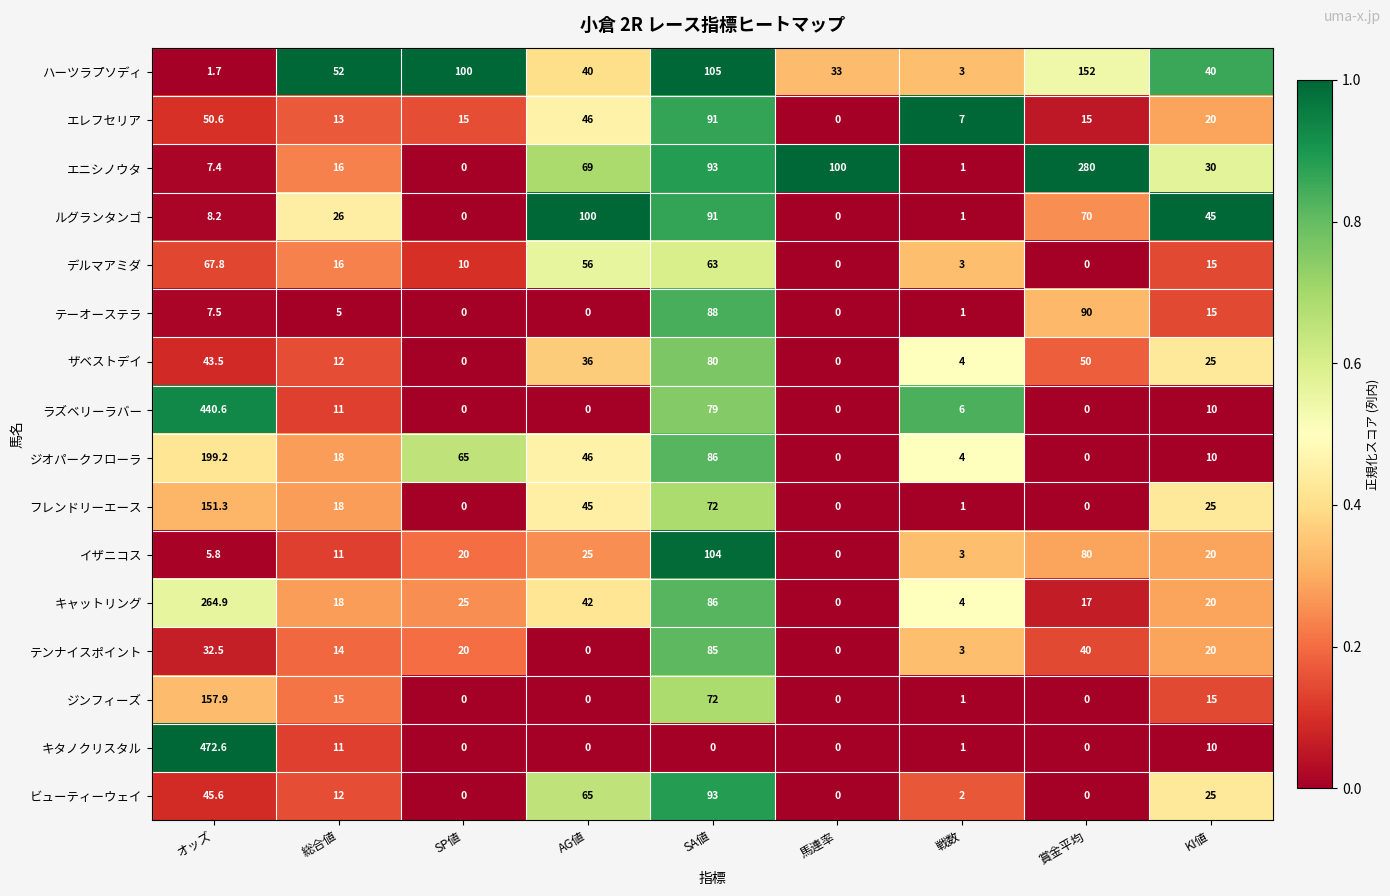

Which series has the widest spread of values?

キタノクリスタル